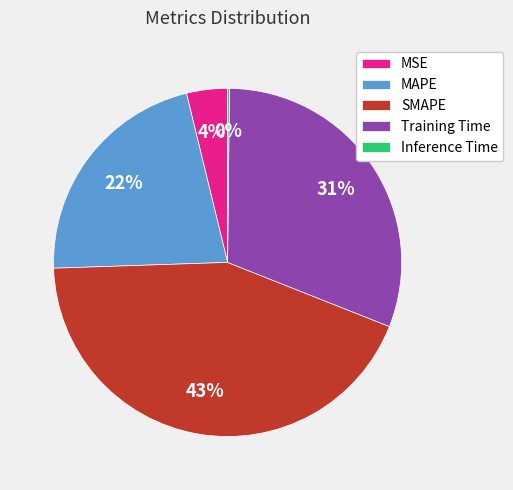

Approximately how many times larger is the value at MAPE compared to Training Time?

0.7